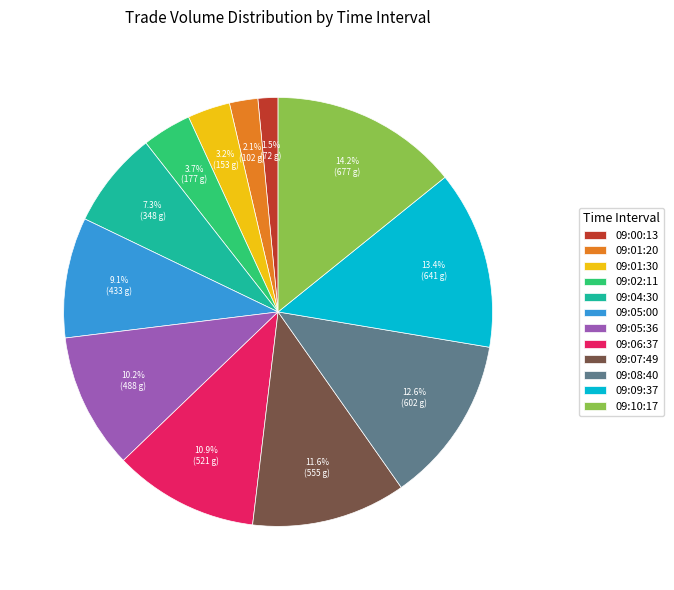

Is 09:08:40 the majority of the pie?

No